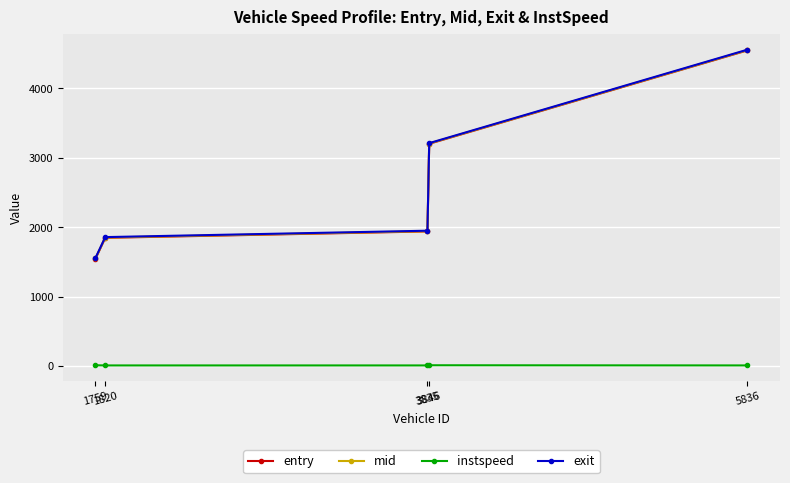

Which series has the widest spread of values?

mid